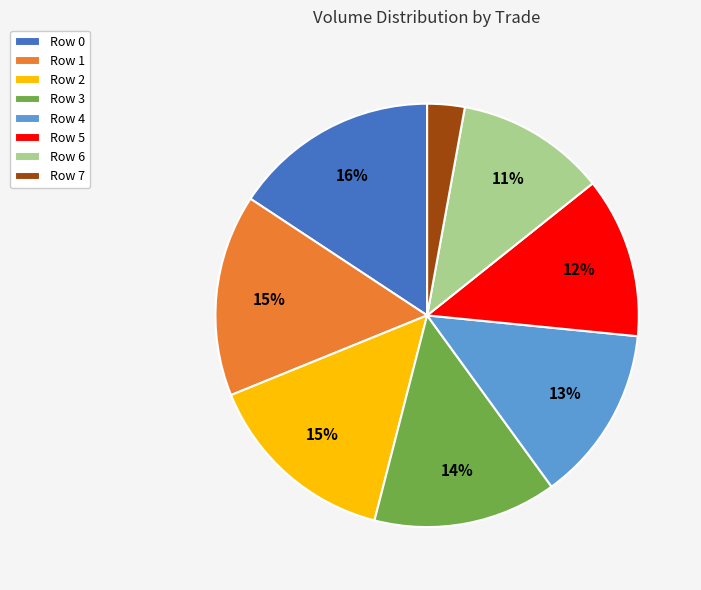

Count the number of slices in the pie.

8